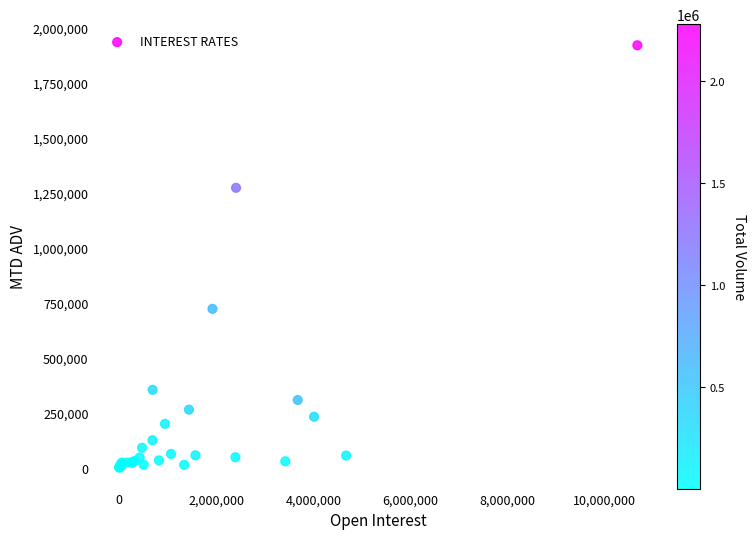

What Y value in the scatter plot is closest to 961492?

722684.5